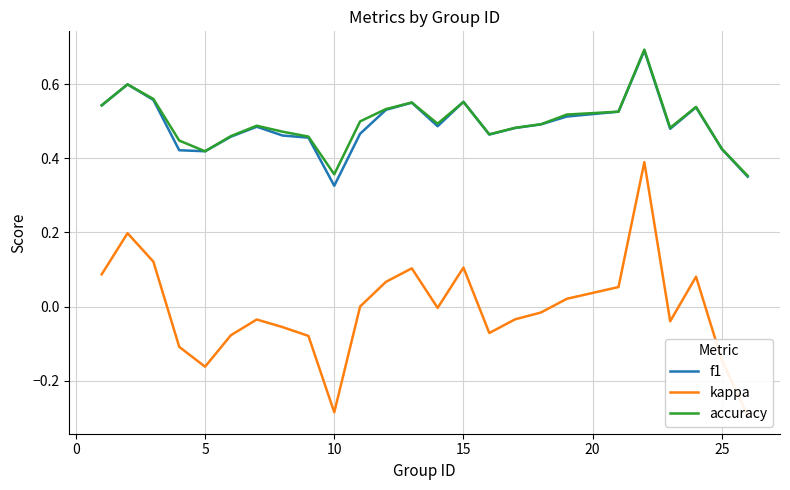

Where is f1 nearest to the value 0?

10